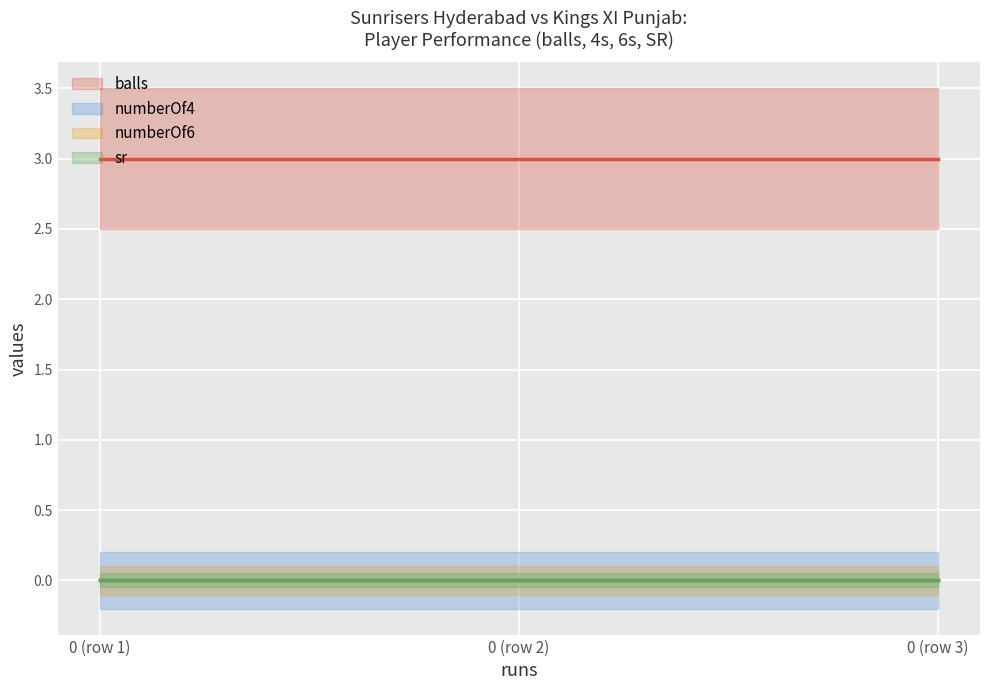

What is the average value of the balls series?

3